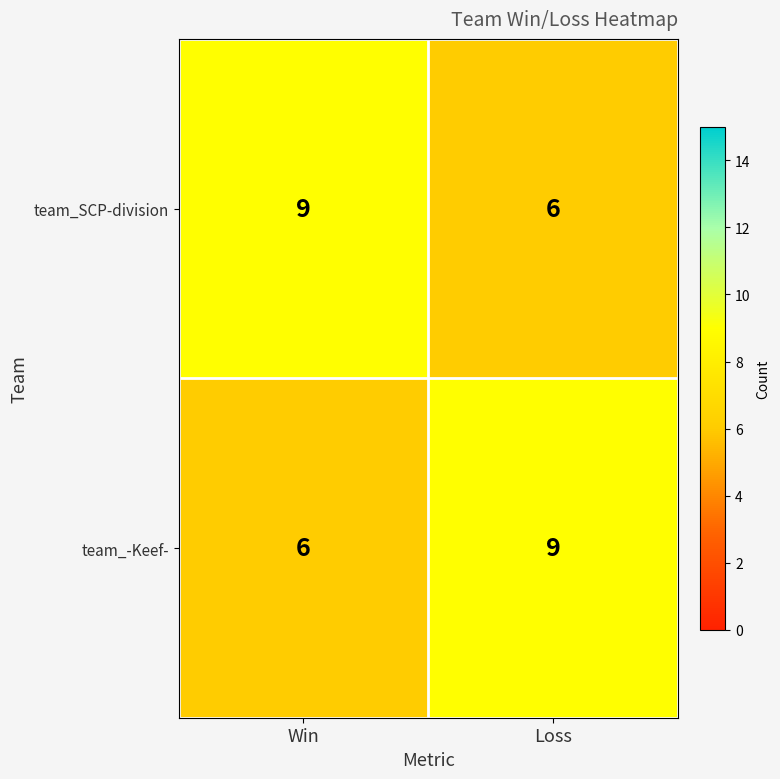

What is the minimum value shown in the chart?

6